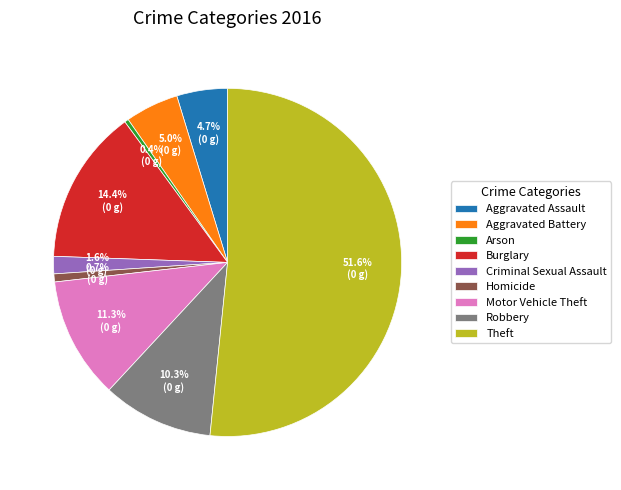

Approximately how many times larger is the value at Aggravated Assault compared to Theft?

0.1